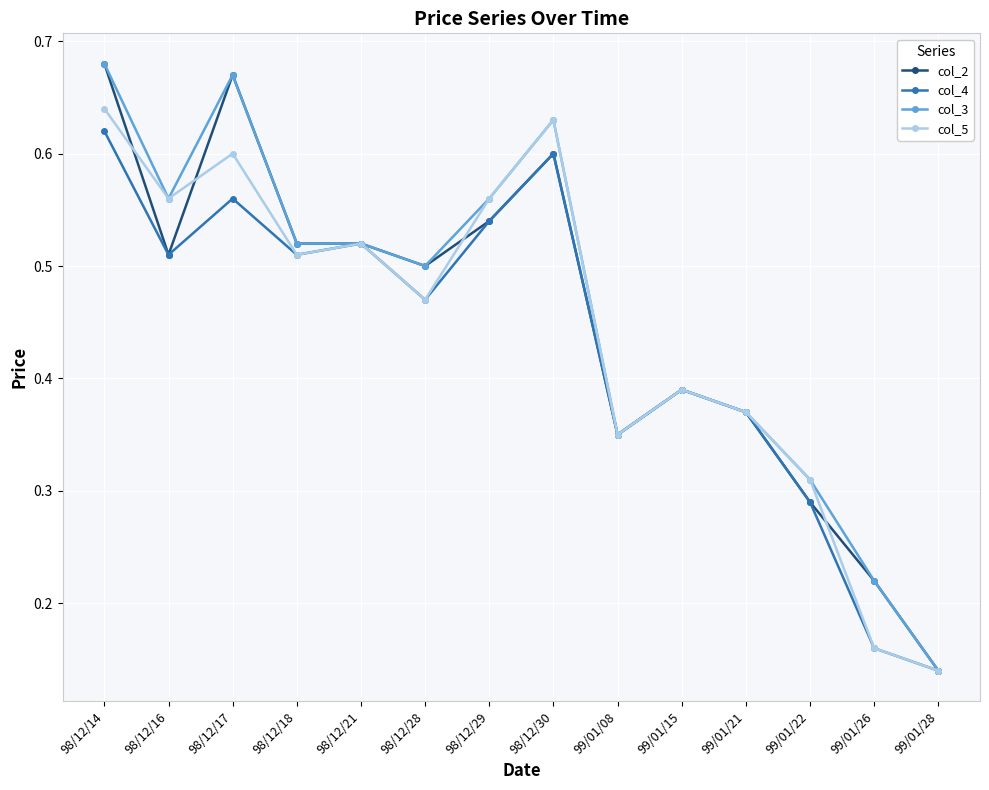

Is the value of col_5 at 98/12/14 greater than the value of col_2 at 99/01/21?

Yes